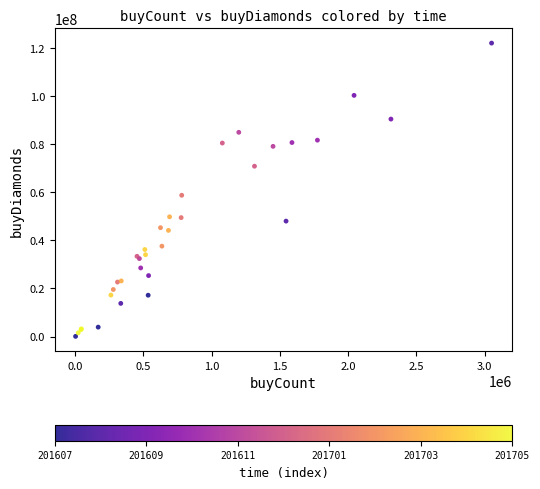

What Y value in the scatter plot is closest to 61057575?

58757914